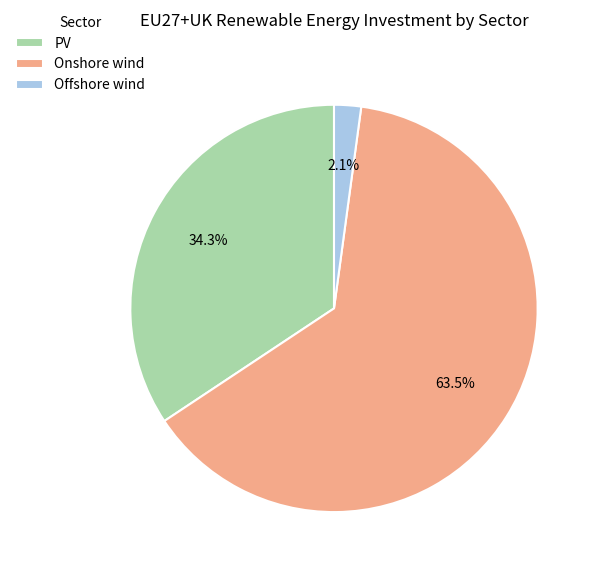

Is there a majority slice in this chart?

Yes